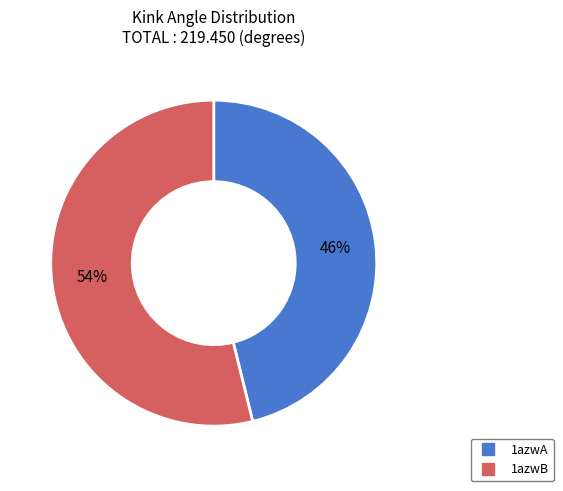

What is the largest slice in the pie chart?

1azwB